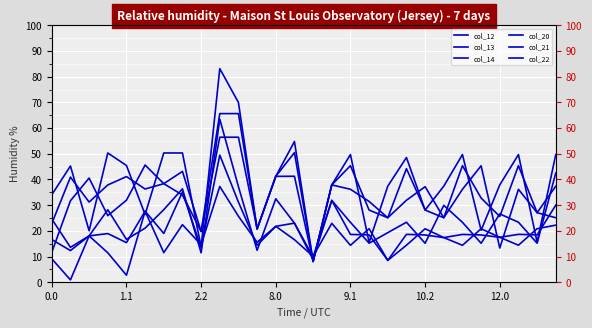

Reading left to right, list all the values displayed in this chart.

col_12: 11.6	31.7	40.5	25.9	31.9	45.6	38.4	33.9	19.7	56.4	56.4	20.7	41.2	41.2	8.1	37.9	36.2	31.4	25.1	31.9	37.2	25.1	36.2	45.3	13.3	36.2	27.1	25.1
col_13: 22.8	40.9	31.2	37.9	41.1	36.3	38.4	43.1	19.7	65.6	65.6	20.7	41.2	50.4	8.1	37.9	45.4	28.1	25.1	44.2	28.1	25.1	45.4	32.8	25.6	45.4	27.1	37.4
col_14: 34.0	45.2	20.0	50.3	45.4	26.4	50.3	50.3	13.7	83.1	70.0	20.7	41.2	54.8	8.1	37.9	49.7	15.5	37.4	48.5	28.1	37.4	49.7	20.2	37.9	49.7	15.5	49.7
col_20: 24.6	13.6	18.0	28.2	16.7	21.0	28.2	36.4	11.4	63.5	37.2	12.4	32.5	23.0	8.8	31.8	23.3	15.2	19.3	23.3	15.2	29.9	23.3	15.2	26.6	23.3	15.2	42.5
col_21: 16.6	12.3	18.0	18.9	15.4	27.7	19.0	35.1	13.4	49.5	31.2	14.4	21.8	23.0	9.8	31.8	18.6	18.4	8.5	18.6	18.4	17.4	18.6	18.4	17.5	18.6	18.4	30.0
col_22: 9.1	0.9	18.0	11.5	2.7	27.7	11.5	22.4	14.6	37.3	25.7	15.6	21.8	16.6	10.1	22.9	14.4	20.8	8.5	14.4	20.8	17.4	14.4	20.8	17.5	14.4	20.8	22.2